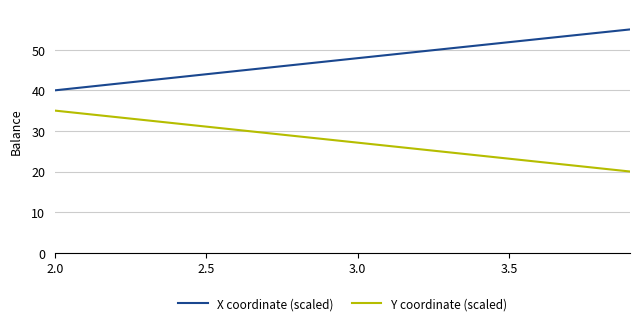

Reading right to left, what are all the values shown in this chart?

X coordinate (scaled): 55.0	54.2	53.4	52.6	51.9	51.1	50.3	49.5	48.7	47.9	47.1	46.3	45.5	44.8	44.0	43.2	42.4	41.6	40.8	40.0
Y coordinate (scaled): 20.0	20.8	21.6	22.4	23.2	23.9	24.7	25.5	26.3	27.1	27.9	28.7	29.5	30.3	31.1	31.8	32.6	33.4	34.2	35.0